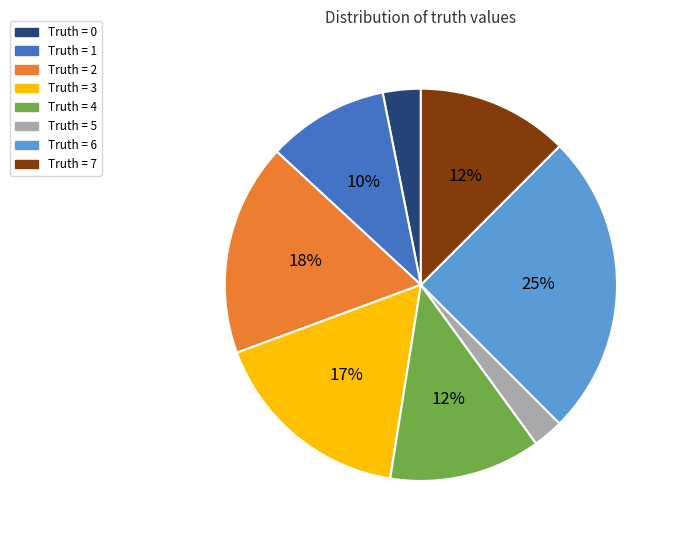

To the nearest percent, what is the difference between the largest and smallest slice percentages?

23%